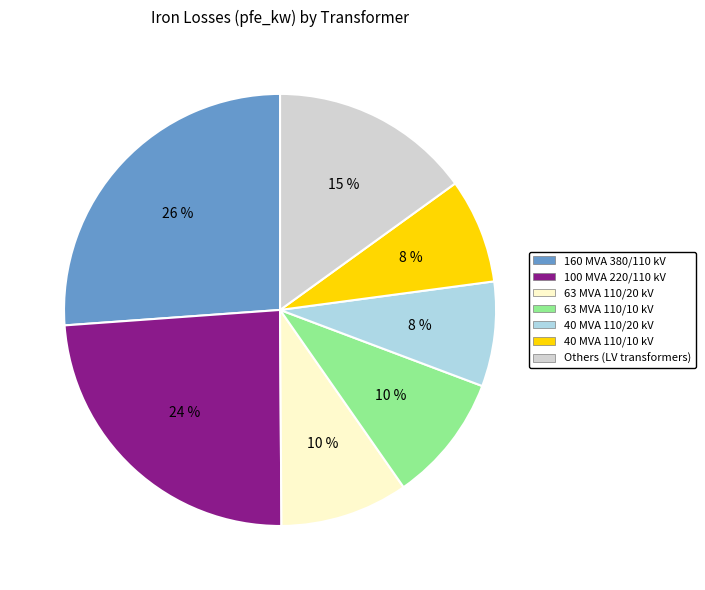

Combined, do 100 MVA 220/110 kV and 63 MVA 110/10 kV account for over 50%?

No